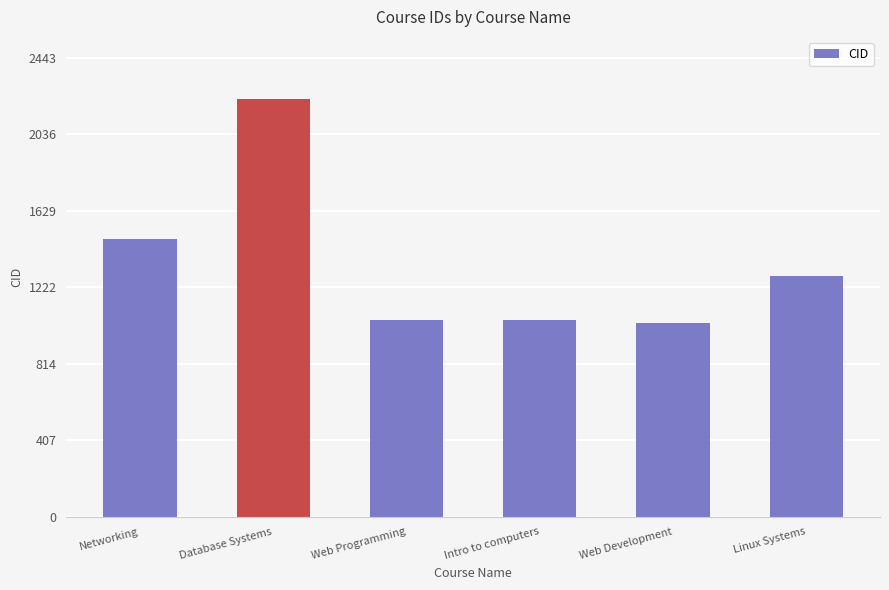

How many categories are shown in the chart?

6